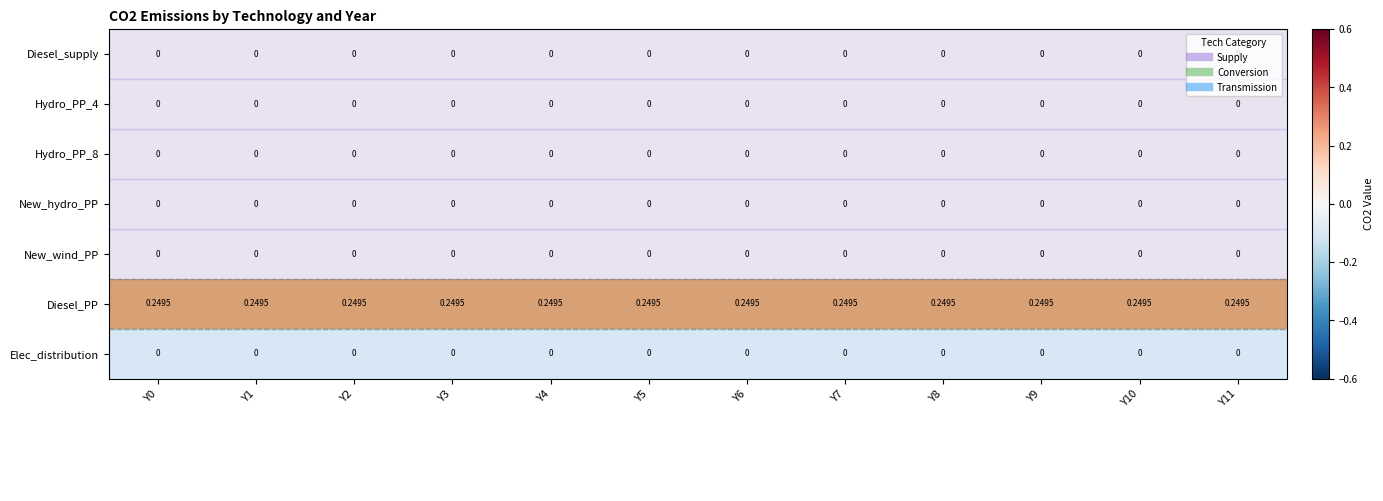

Which series has the largest total across all categories?

Diesel_PP